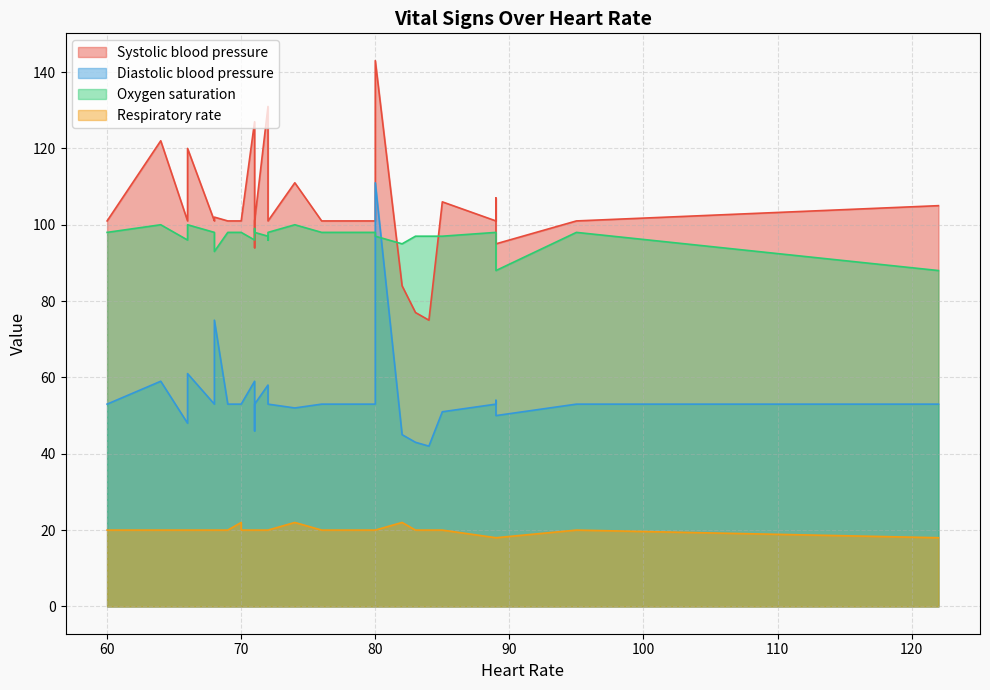

Where is the first local maximum for Heart Rate?

122